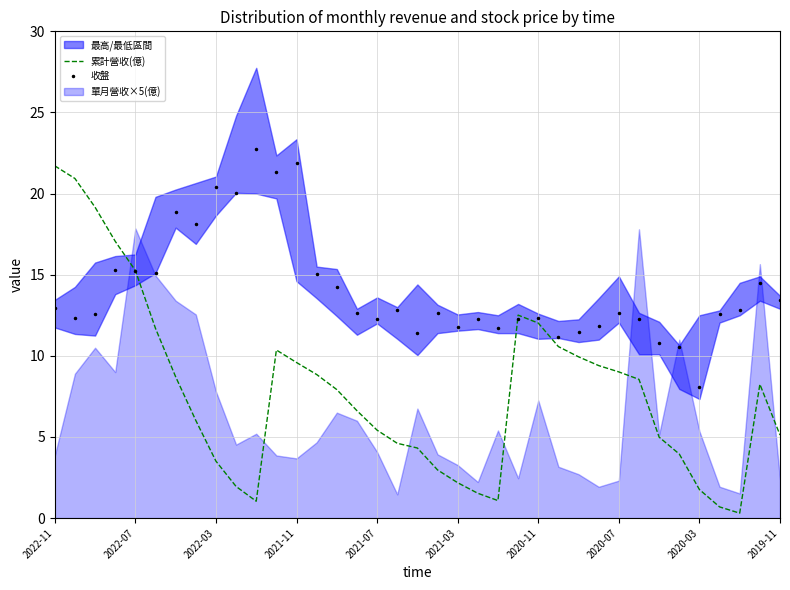

At which label does 累計營收(億) first exceed 7?

2022-11